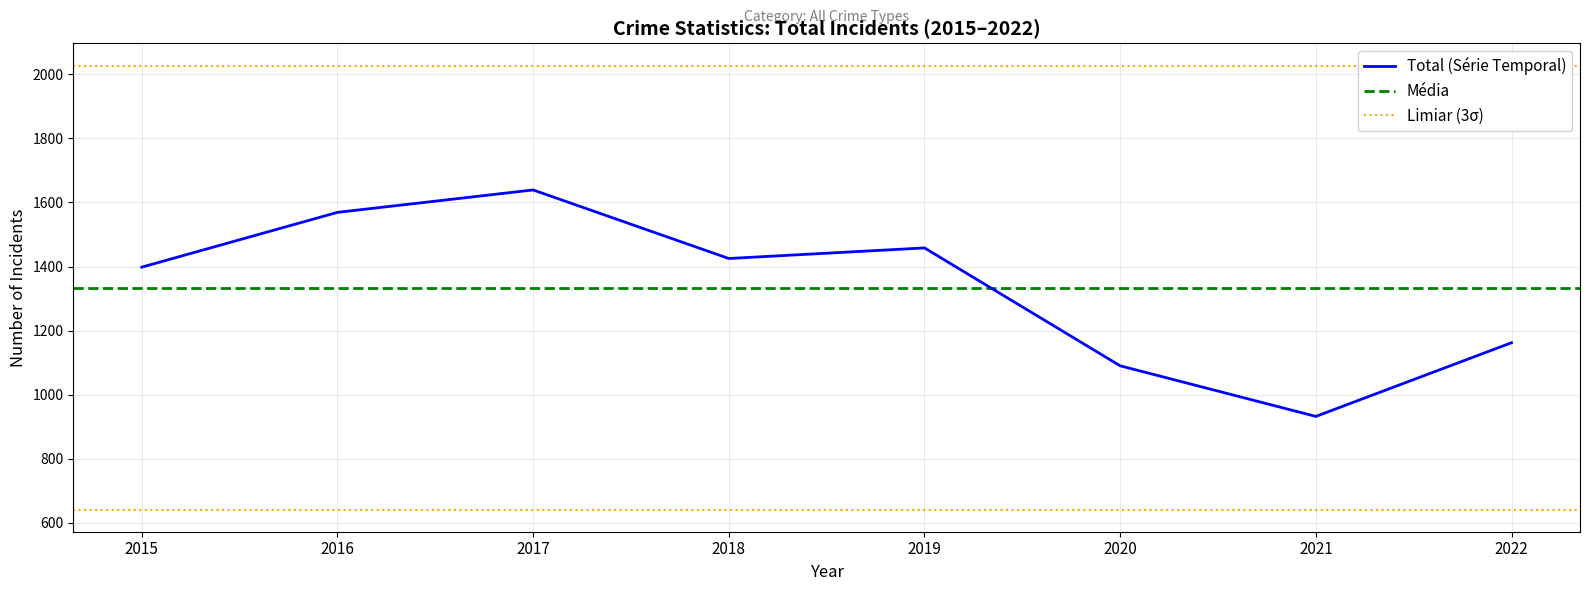

At which category is the sum across all series the highest?

2017